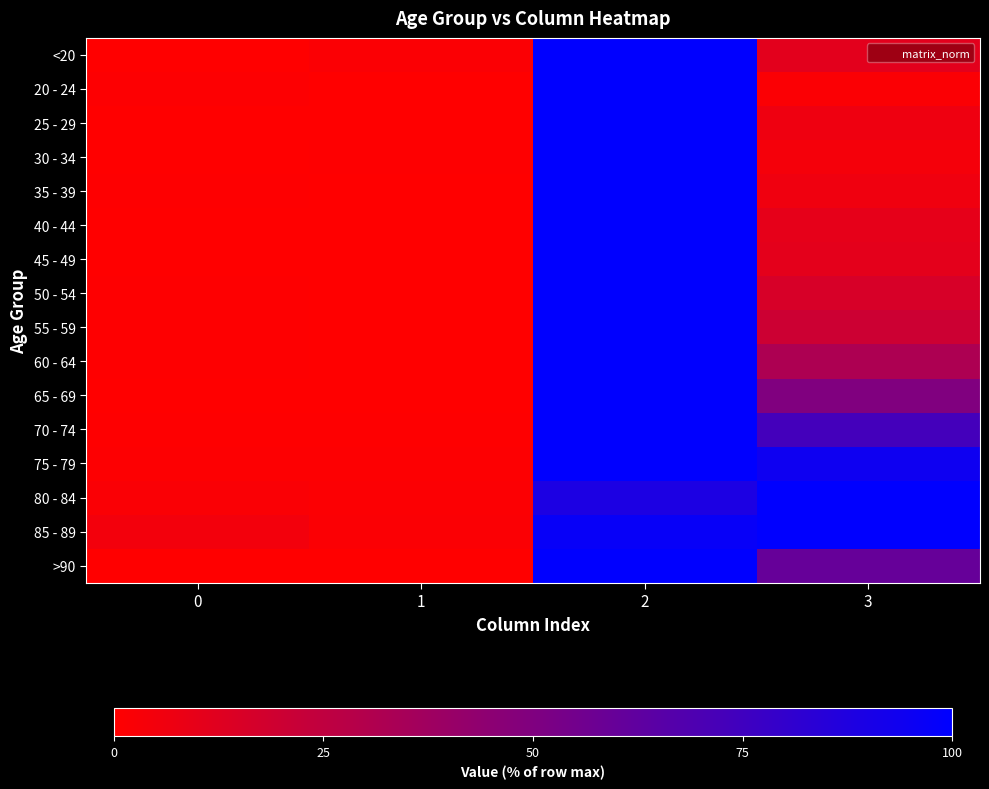

Reading left to right, list all the values displayed in this chart.

<20: 0=0.0	1=1.6	2=100.0	3=11.3
20 - 24: 0=0.8	1=0.0	2=100.0	3=1.7
25 - 29: 0=0.0	1=0.0	2=100.0	3=6.6
30 - 34: 0=0.0	1=0.6	2=100.0	3=4.2
35 - 39: 0=0.5	1=0.2	2=100.0	3=6.2
40 - 44: 0=0.0	1=0.2	2=100.0	3=10.0
45 - 49: 0=0.2	1=0.1	2=100.0	3=10.6
50 - 54: 0=0.6	1=0.2	2=100.0	3=15.7
55 - 59: 0=0.4	1=0.3	2=100.0	3=19.9
60 - 64: 0=0.5	1=0.4	2=100.0	3=32.0
65 - 69: 0=0.3	1=0.3	2=100.0	3=49.6
70 - 74: 0=0.7	1=0.7	2=100.0	3=73.4
75 - 79: 0=0.9	1=1.1	2=100.0	3=94.3
80 - 84: 0=2.1	1=1.2	2=88.9	3=100.0
85 - 89: 0=4.7	1=1.6	2=96.9	3=100.0
>90: 0=0.0	1=0.0	2=100.0	3=60.0